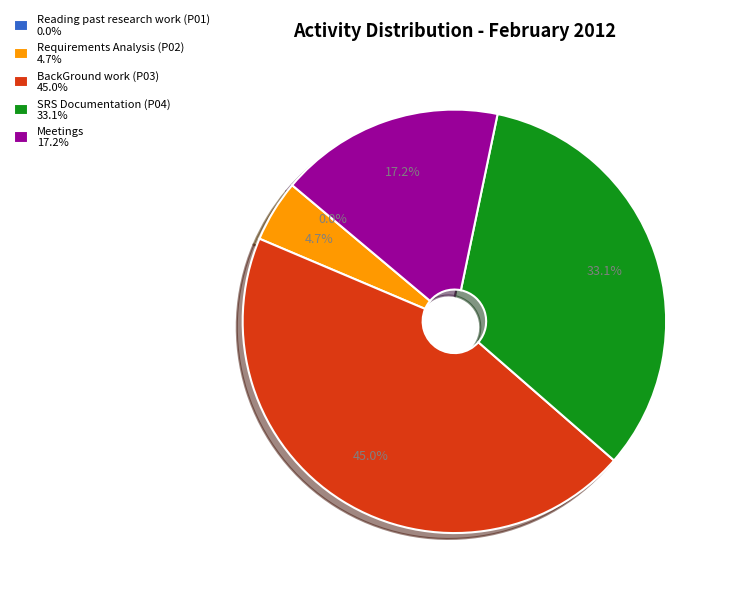

Between SRS Documentation (P04) and Requirements Analysis (P02), which is larger?

SRS Documentation (P04)